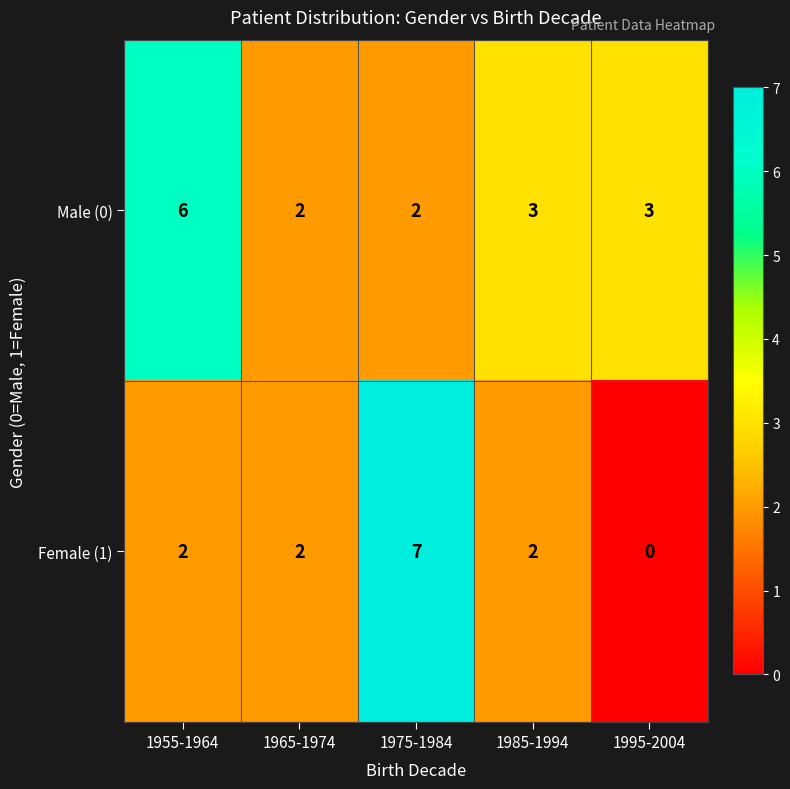

The Female (1) series shows 3 at 1975-1984. True or false?

False